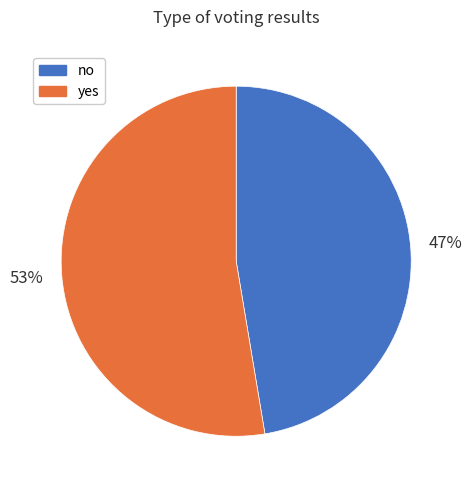

Which category has the biggest portion of the pie?

yes